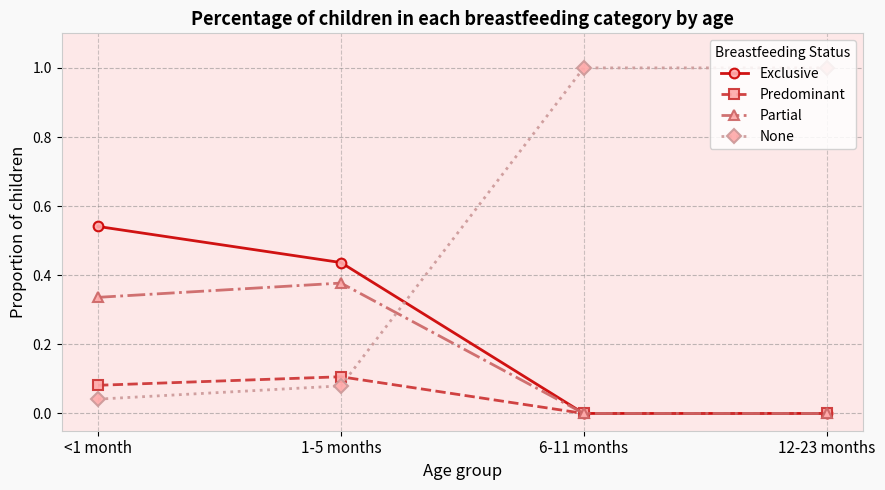

Which series changed the most between <1 month and 12-23 months?

None